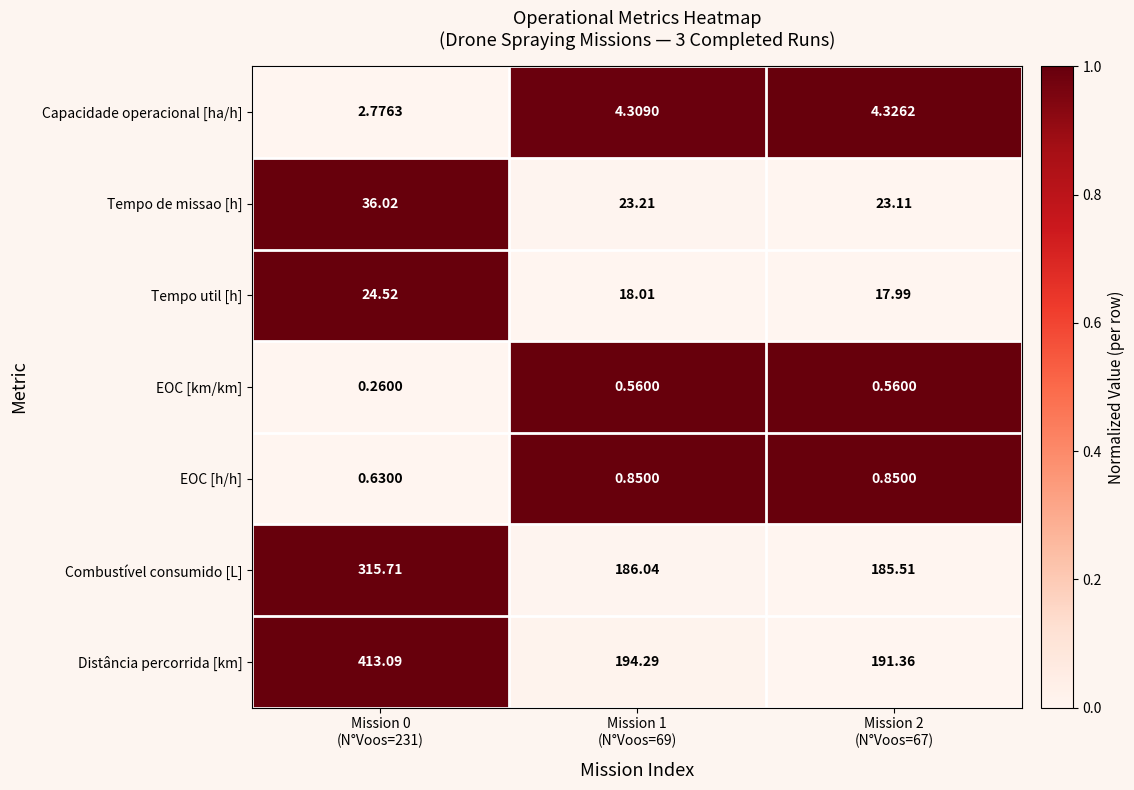

Rank the series by their maximum value, from lowest to highest.

EOC [km/km], EOC [h/h], Capacidade operacional [ha/h], Tempo util [h], Tempo de missao [h], Combustível consumido [L], Distância percorrida [km]